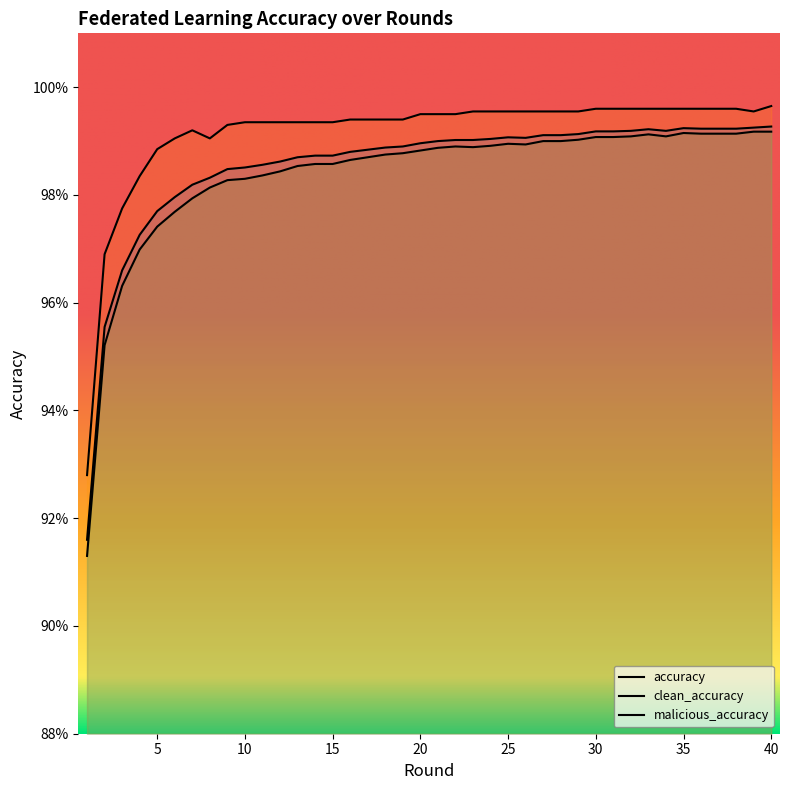

True or false: accuracy and malicious_accuracy intersect in this chart.

False